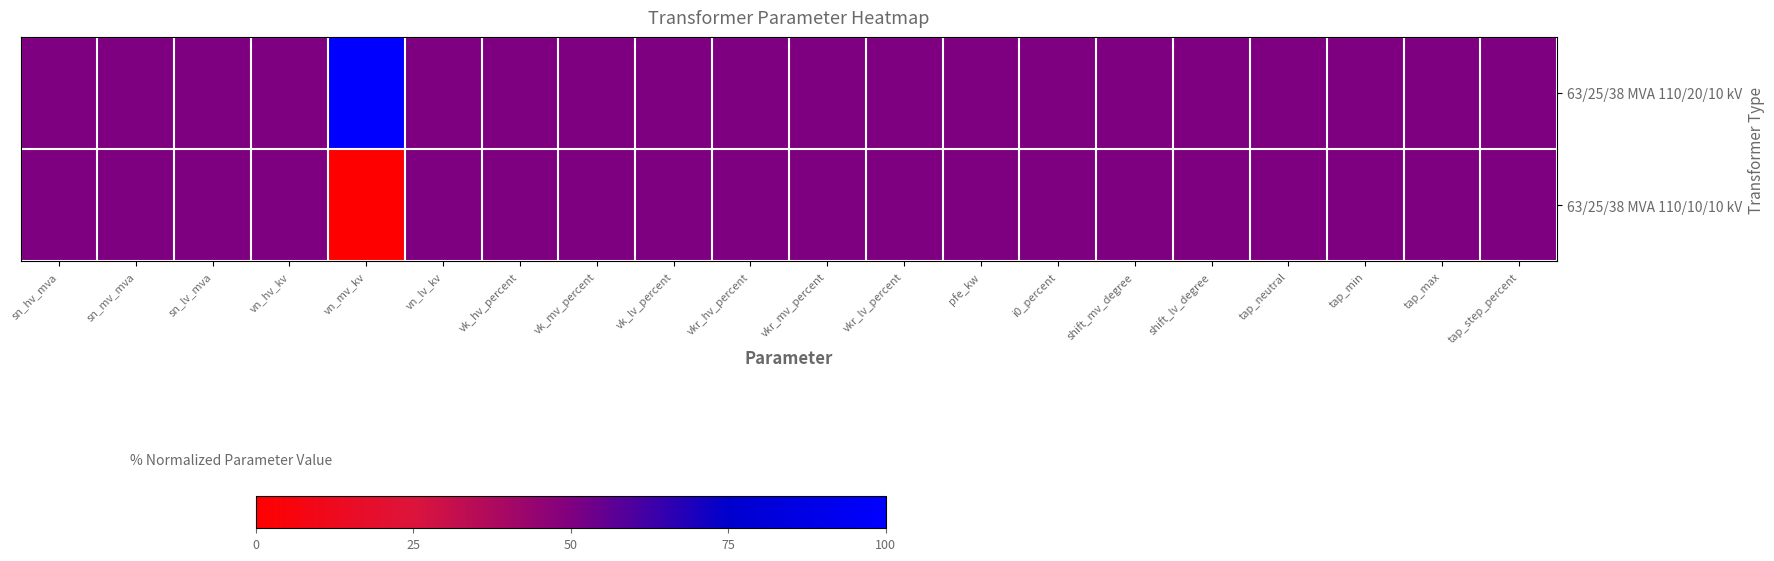

Rank the series by their maximum value, from lowest to highest.

63/25/38 MVA 110/10/10 kV, 63/25/38 MVA 110/20/10 kV